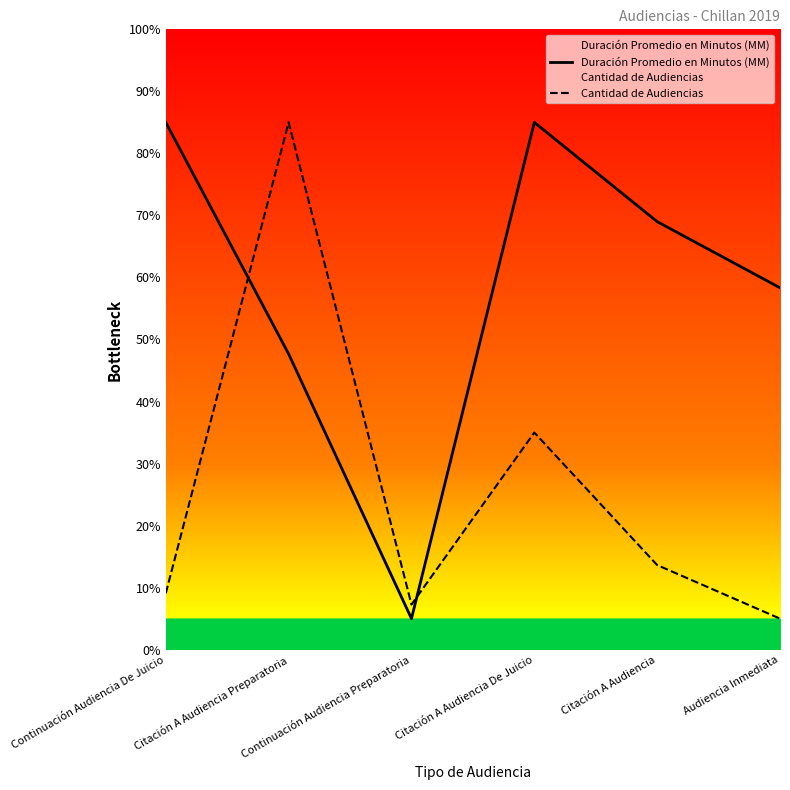

How many lines are shown in the chart?

2